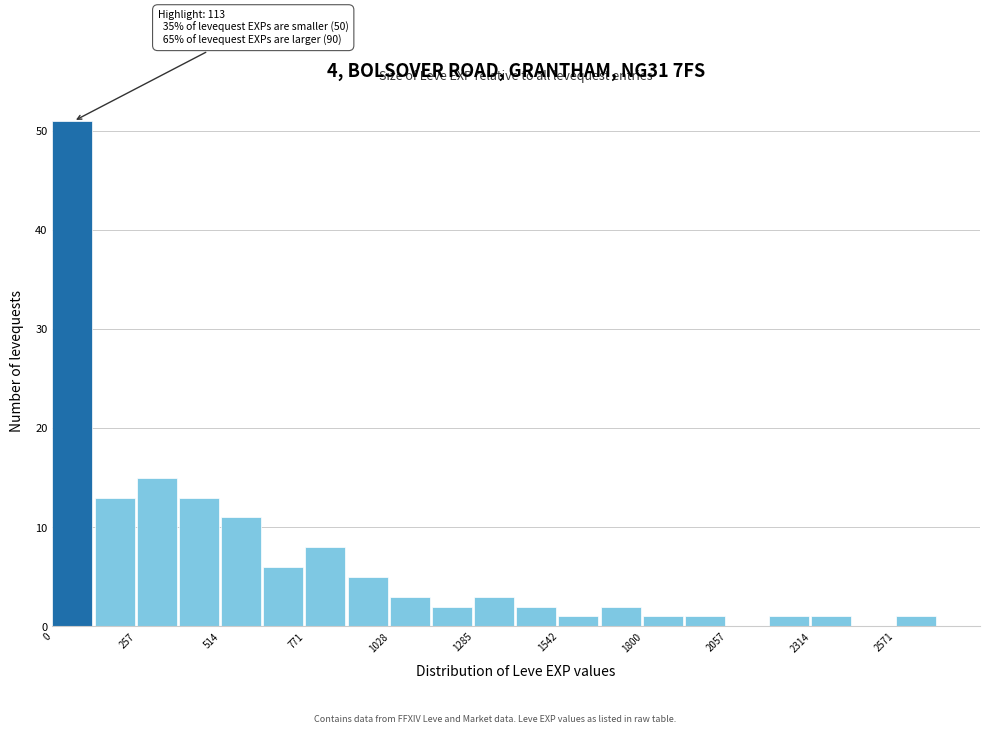

Around what value on the x-axis is the tallest bar? Give the approximate position of its centre, as read against the axis.

50